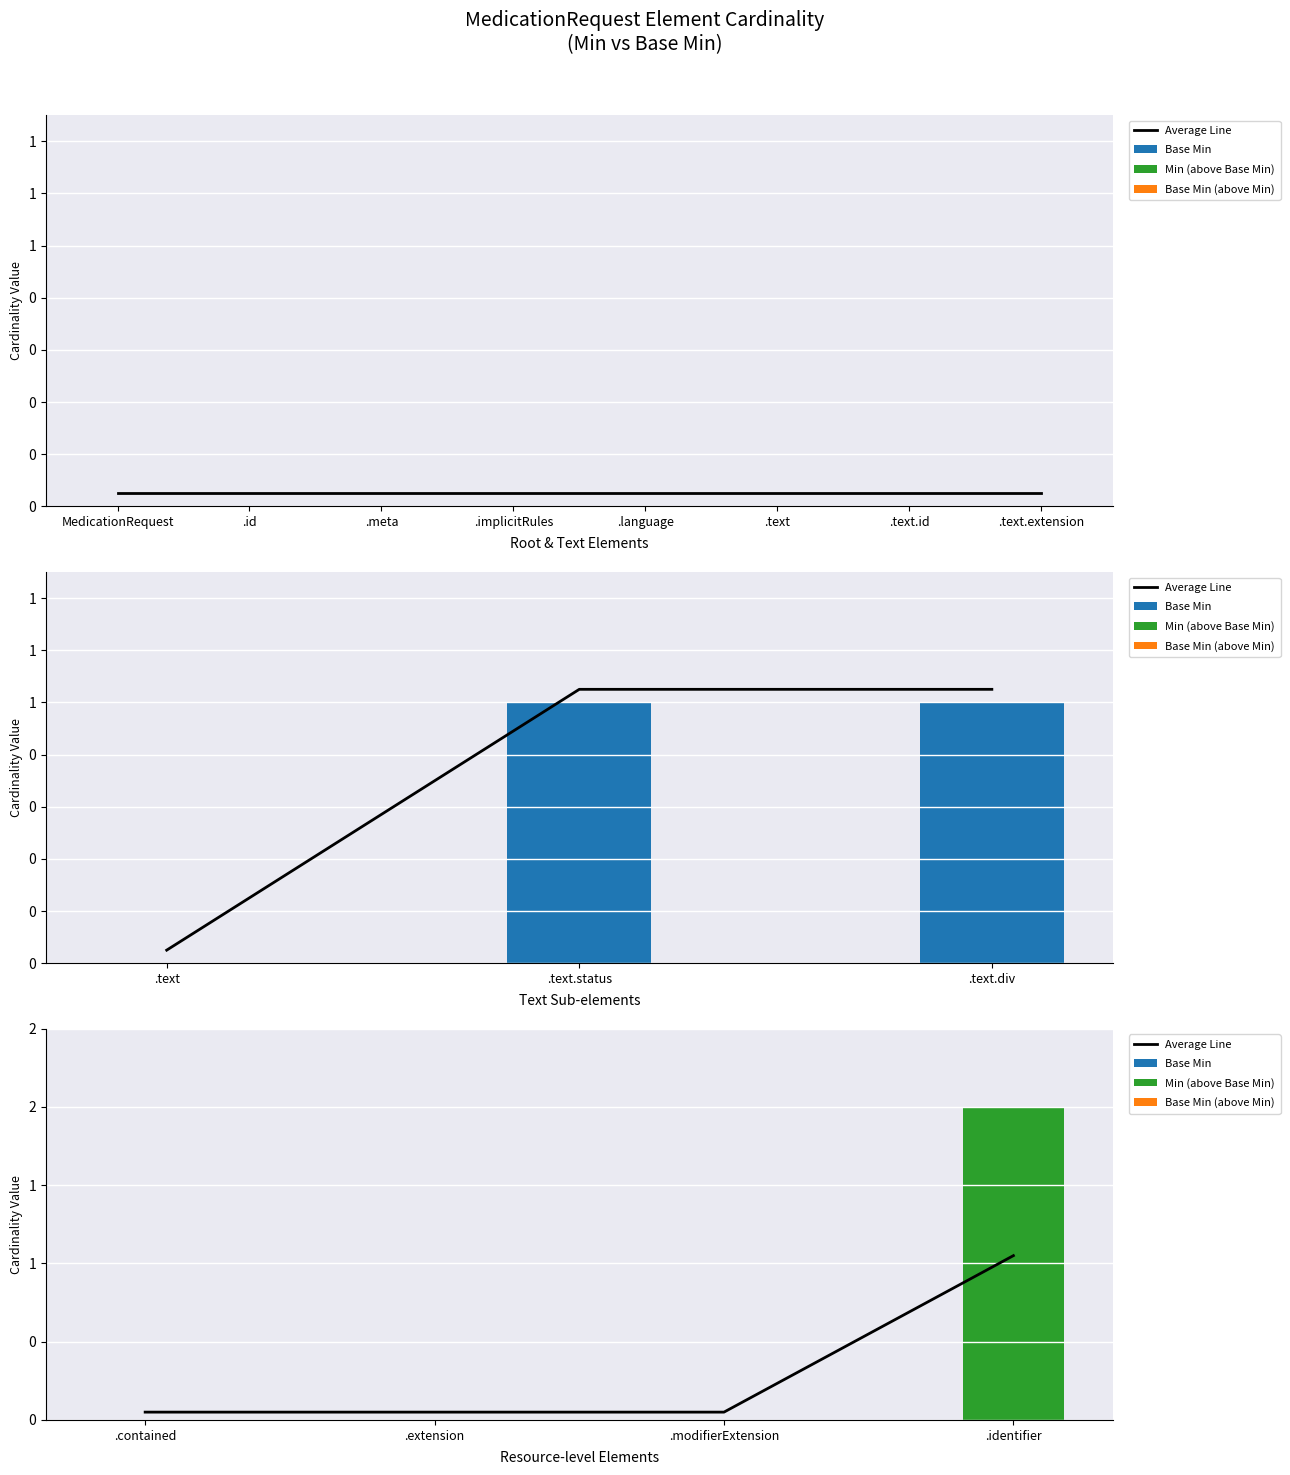

What are all the series names shown in the legend?

Average Line, Base Min, Min (above Base Min), Base Min (above Min)